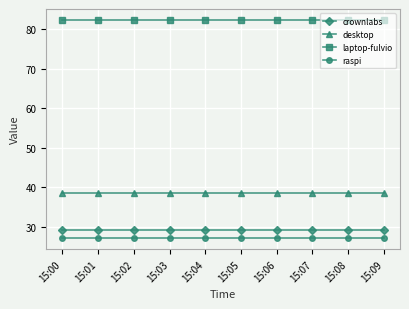

What is the value of the desktop point at the 4th from the left?

38.5